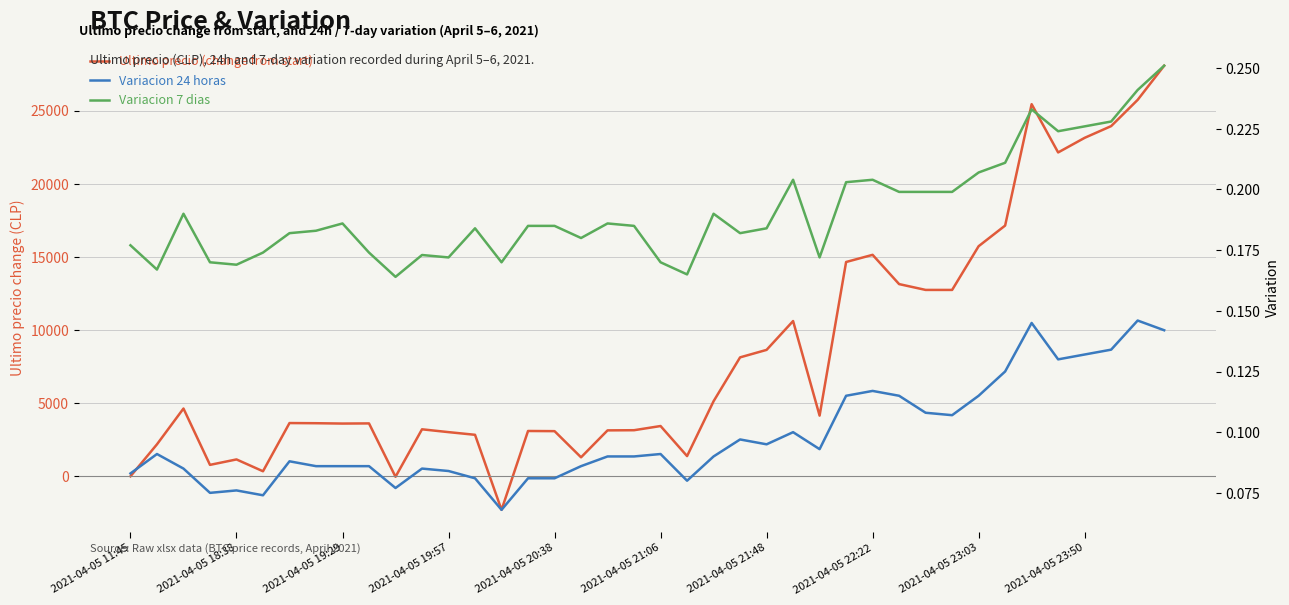

Which category has the highest value in the Variacion 7 dias series?

39